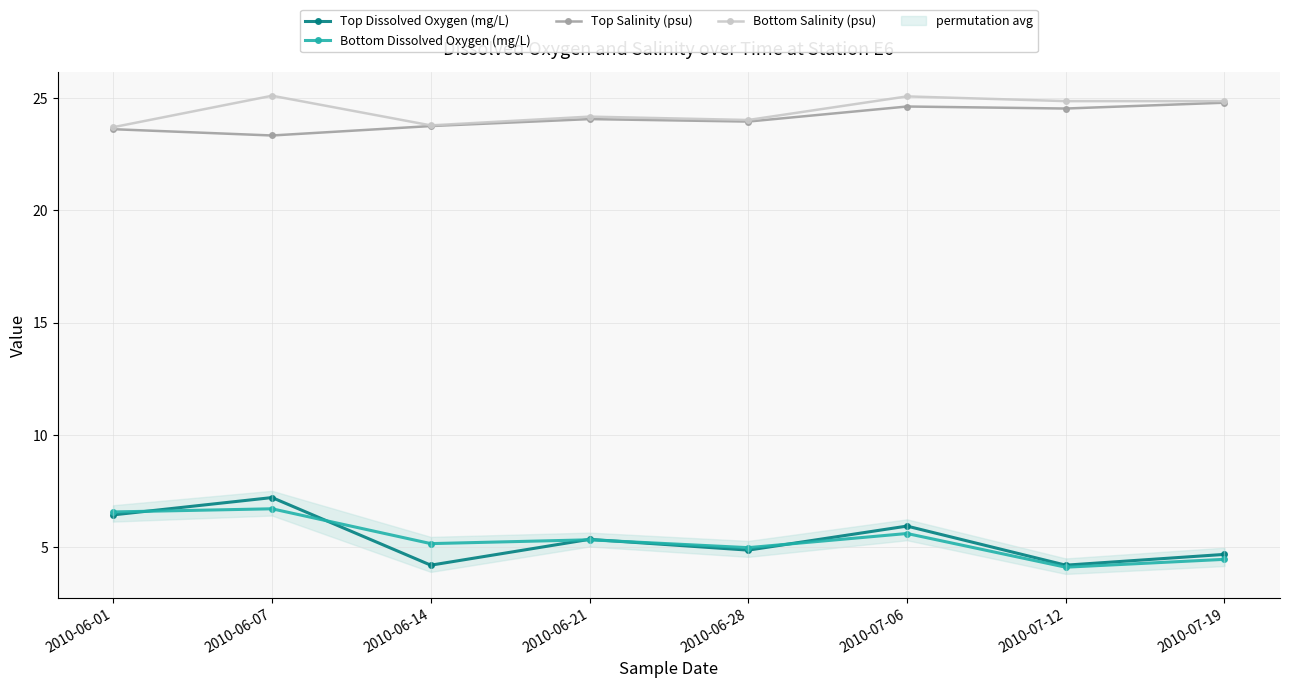

True or false: Bottom Salinity (psu) has more than 0 interior local peaks.

True